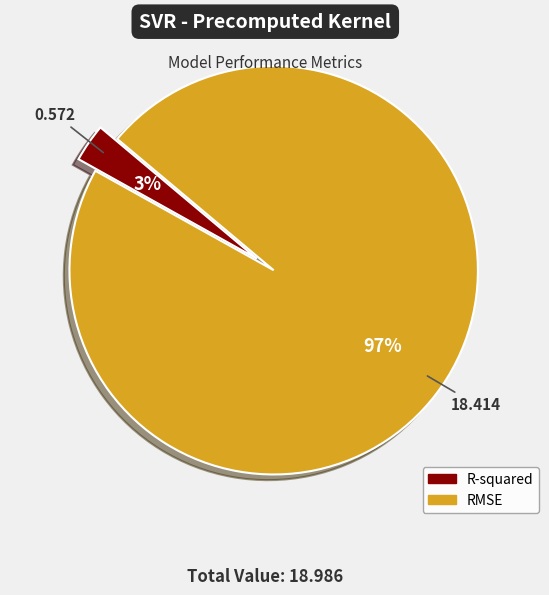

Which category has the smallest portion of the pie?

R-squared